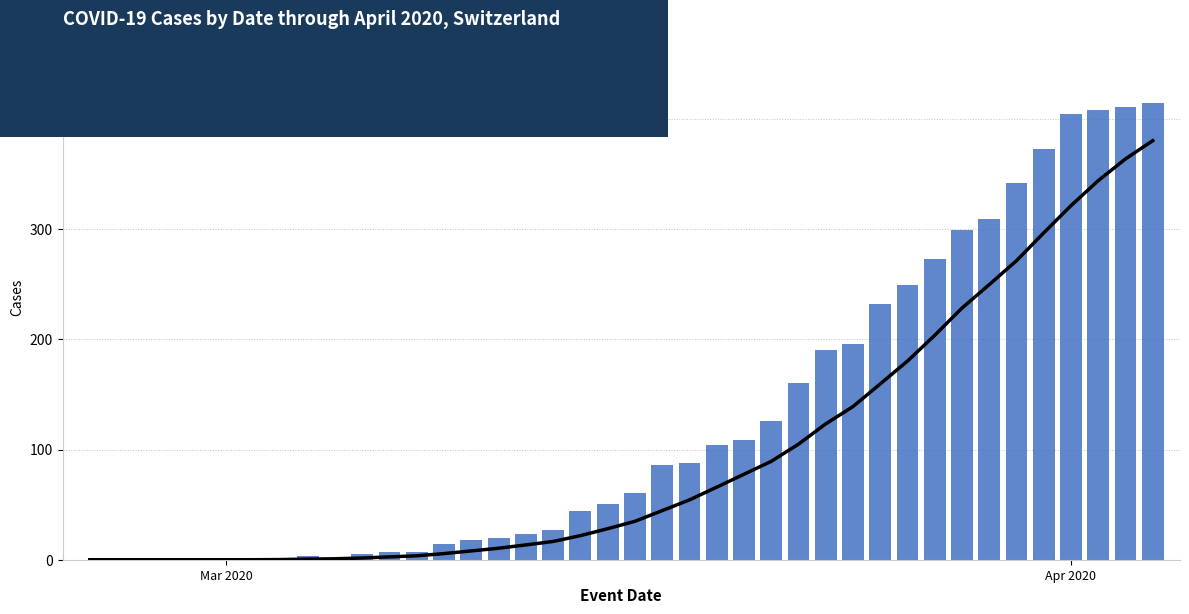

Reading left to right, what are all the values shown in this chart?

7 Day Average: 0.0	0.0	0.0	0.0	0.0	0.0	0.0	0.1	0.6	0.9	1.6	2.6	3.6	5.6	8.0	10.4	13.4	16.6	21.9	28.1	34.9	44.6	54.3	65.9	77.6	89.3	104.9	123.3	139.0	159.6	180.3	203.7	228.4	249.7	271.4	296.7	321.4	344.1	363.9	380.4
Cases: 0.0	0.0	0.0	0.0	0.0	0.0	0.0	1.0	3.0	2.0	5.0	7.0	7.0	14.0	18.0	20.0	23.0	27.0	44.0	51.0	61.0	86.0	88.0	104.0	109.0	126.0	160.0	190.0	196.0	232.0	249.0	273.0	299.0	309.0	342.0	373.0	405.0	408.0	411.0	415.0